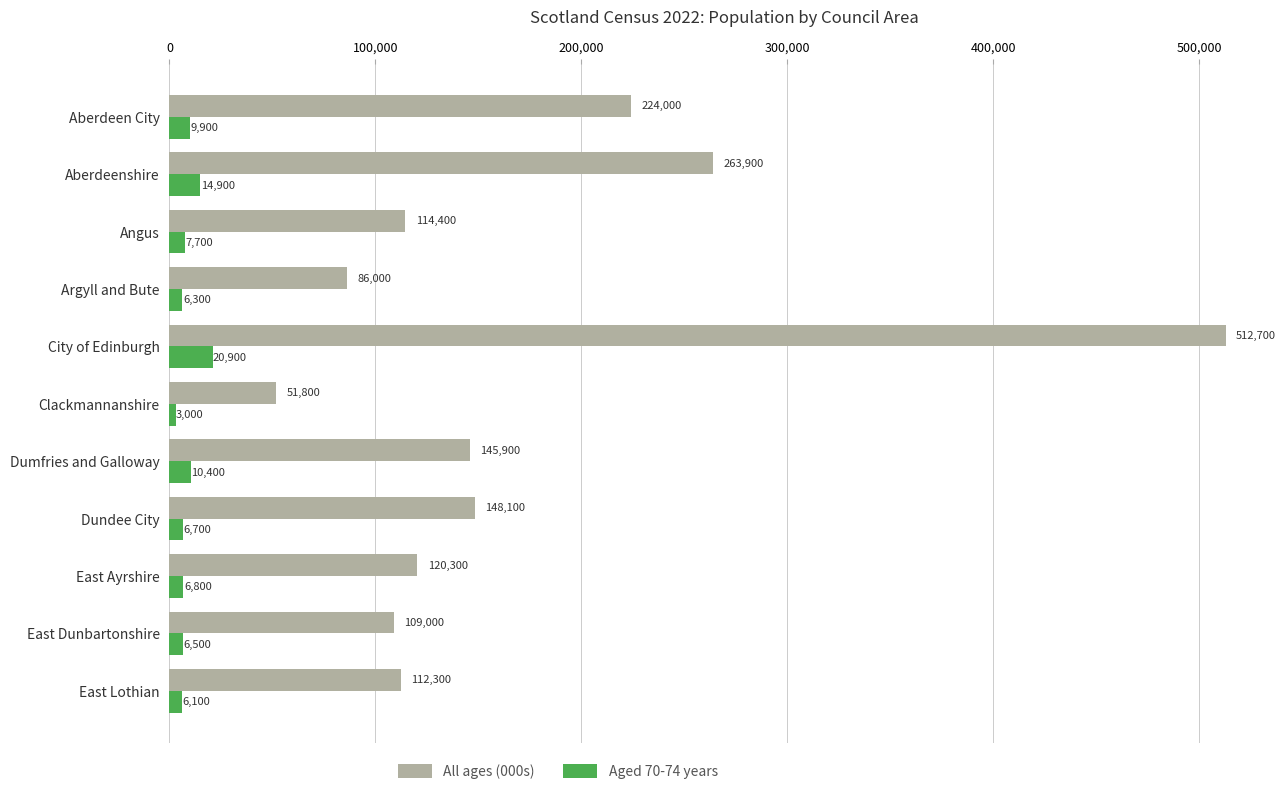

The value of Aged 70-74 years at Argyll and Bute is 6300. True or false?

True